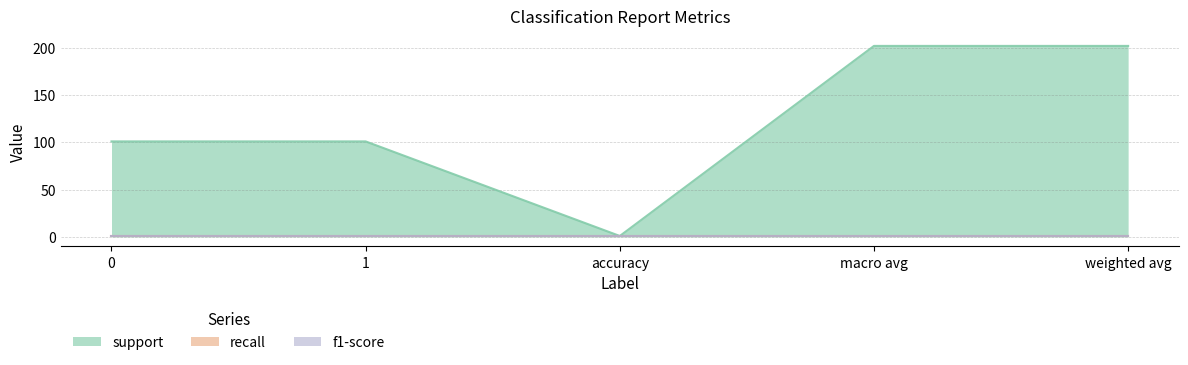

What are all the series names shown in the legend?

support, recall, f1-score